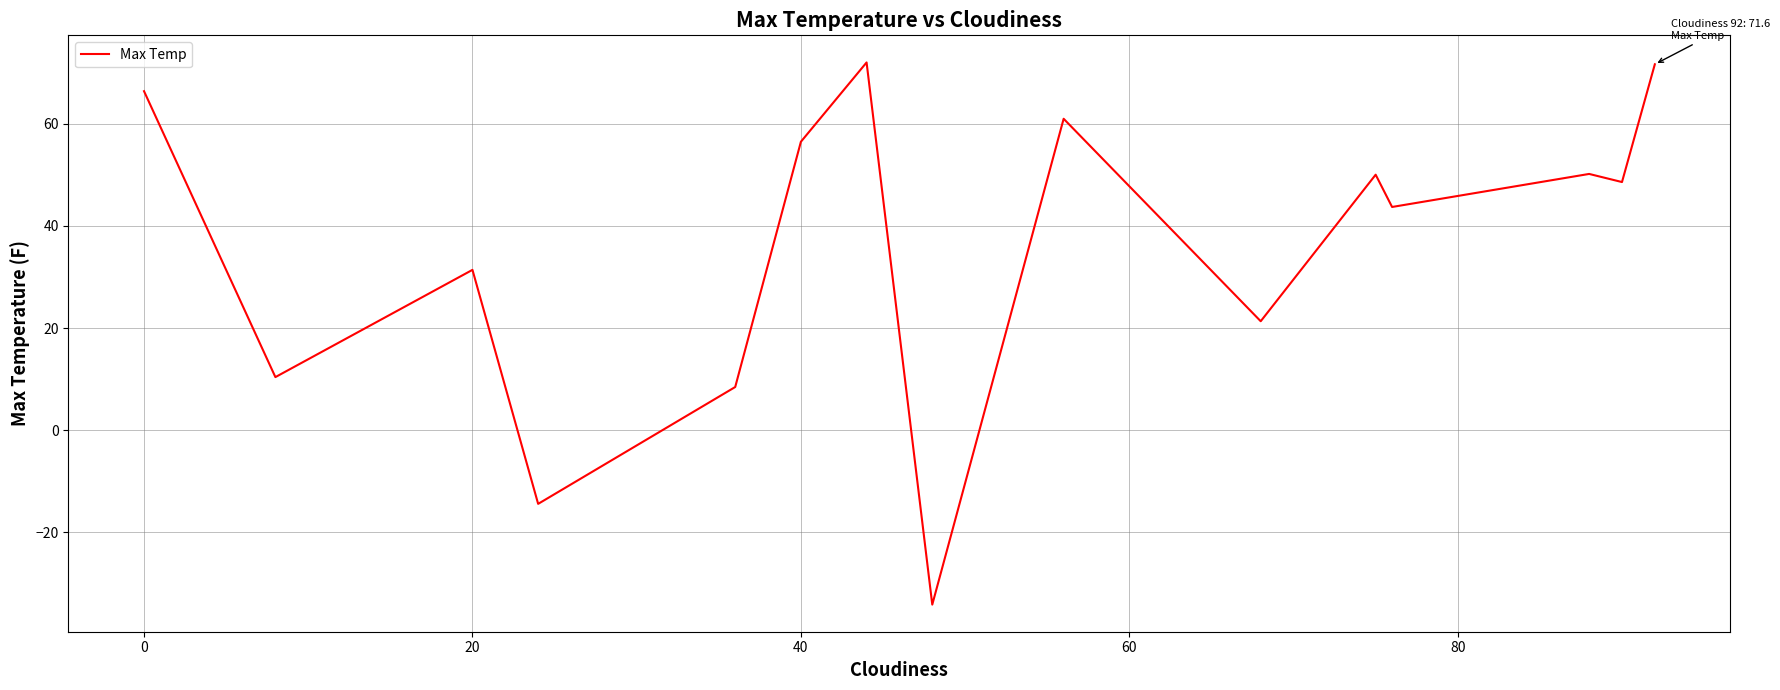

What is the maximum value shown in the chart?

72.0